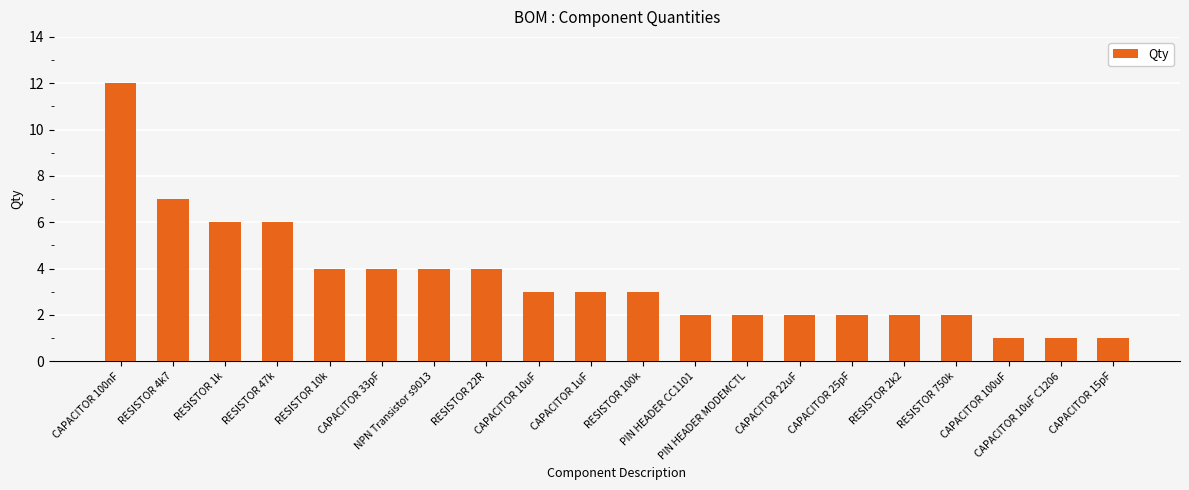

What value does the data have at CAPACITOR 1uF, to the nearest 5?

5